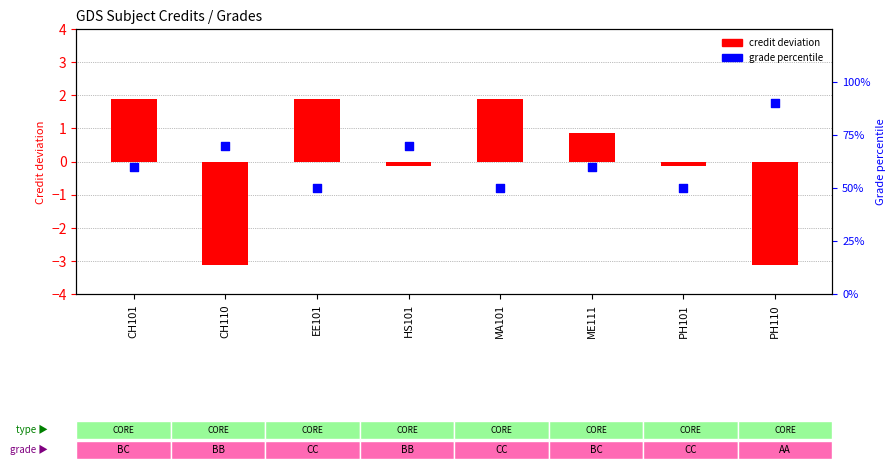

At which category is the sum across all series the highest?

CH101